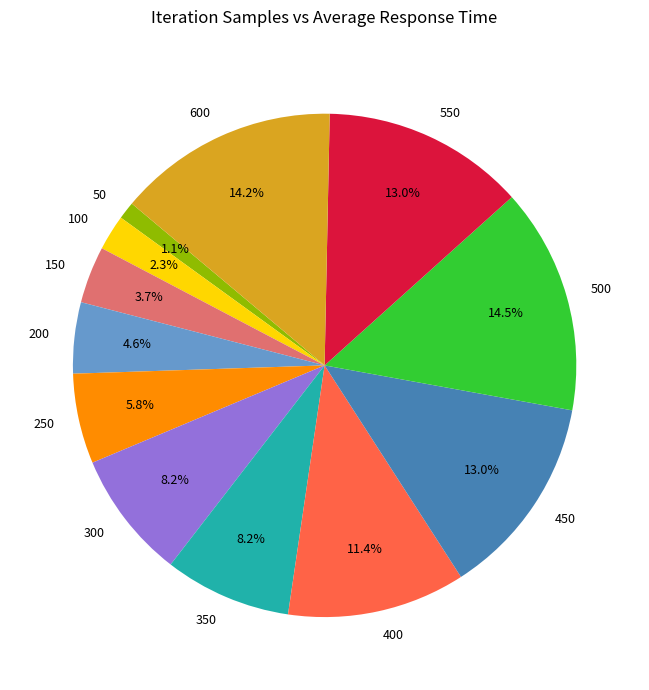

Which slice is the smallest?

50